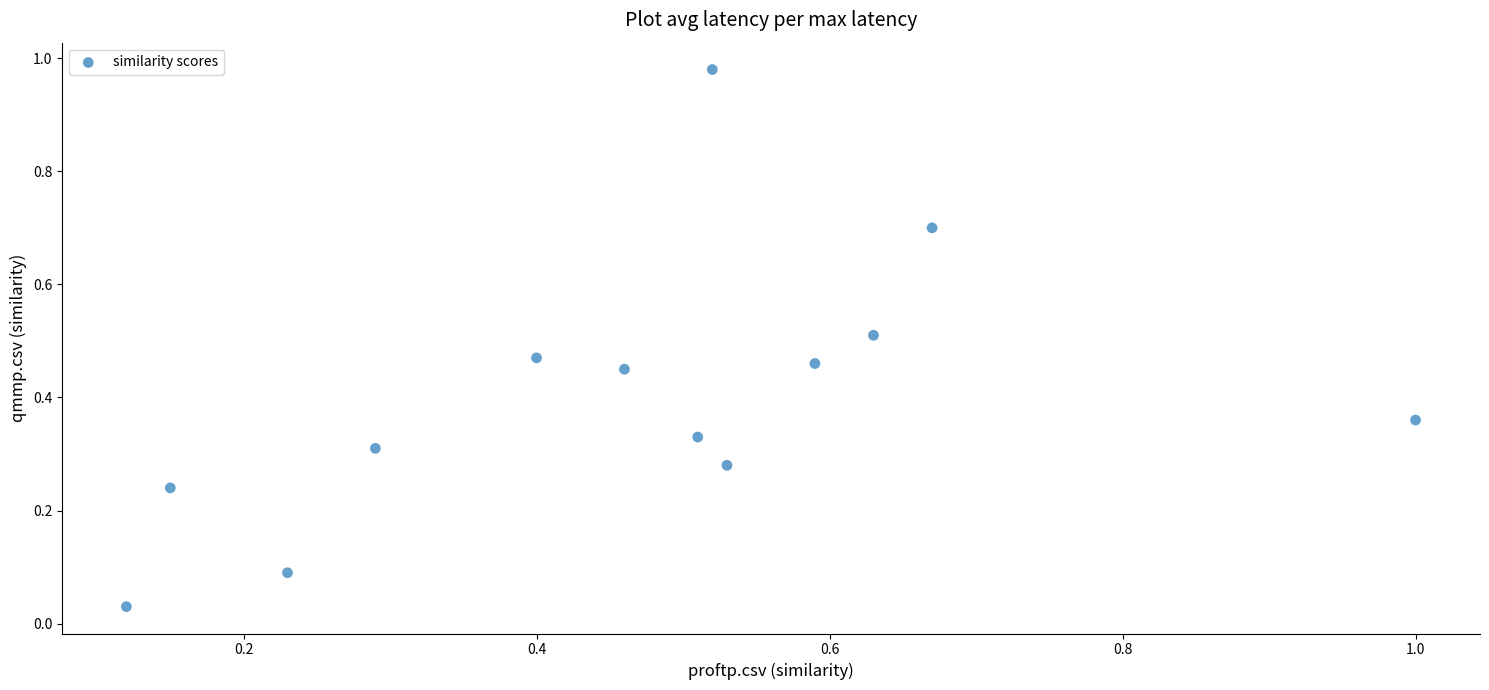

What is the range of X values (max minus min)?

0.9